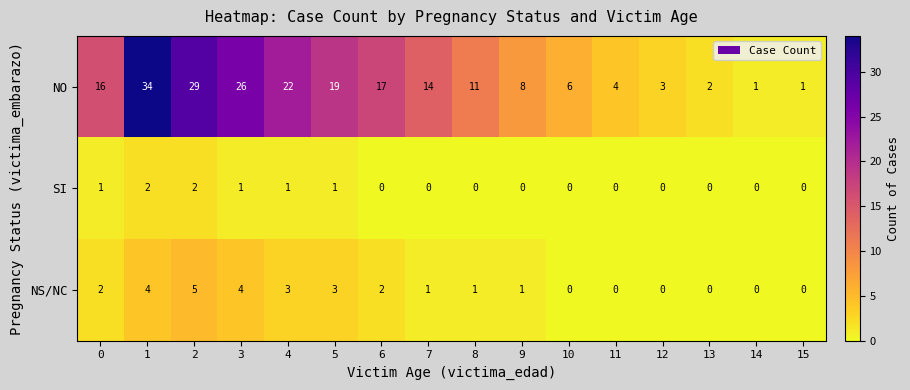

What is the spread (max minus min) of values at 10?

6